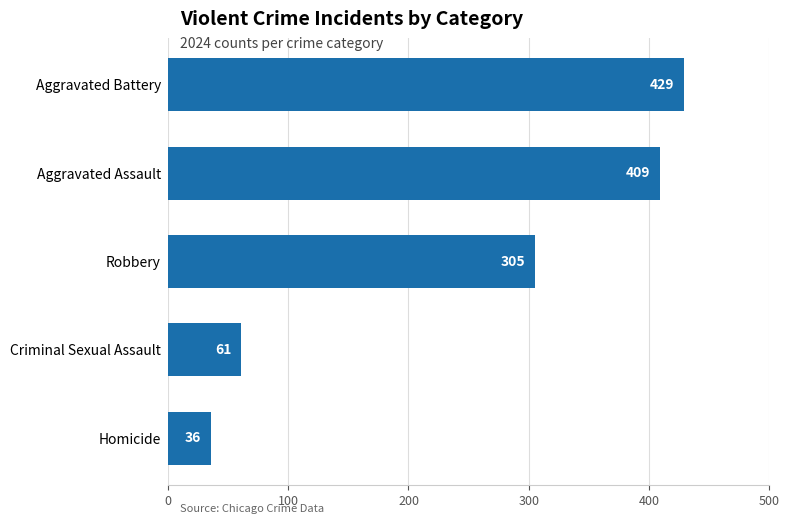

What is the difference between the values at Criminal Sexual Assault and Aggravated Assault?

348